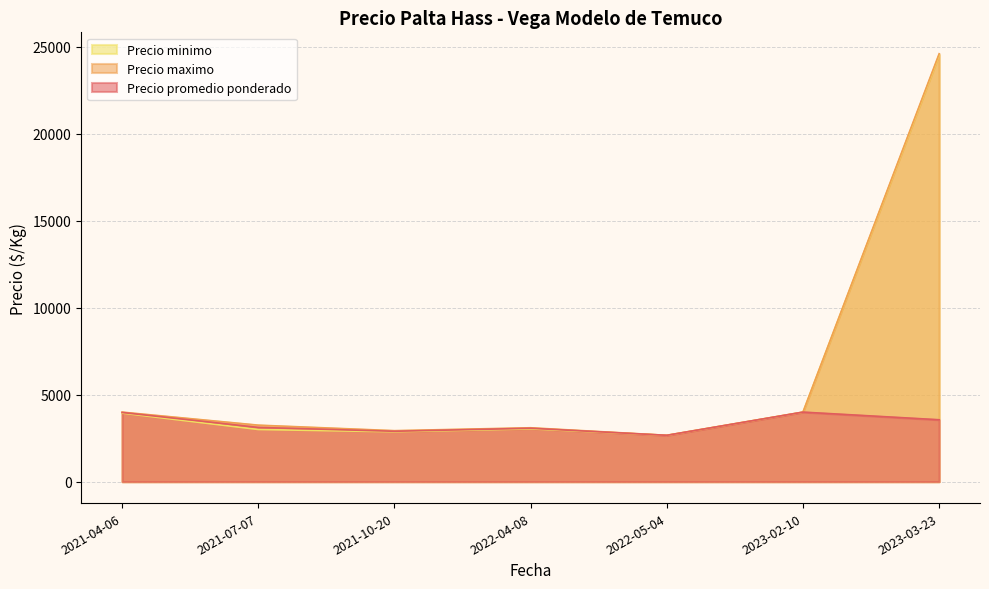

What is the maximum value shown in the chart?

24600.0